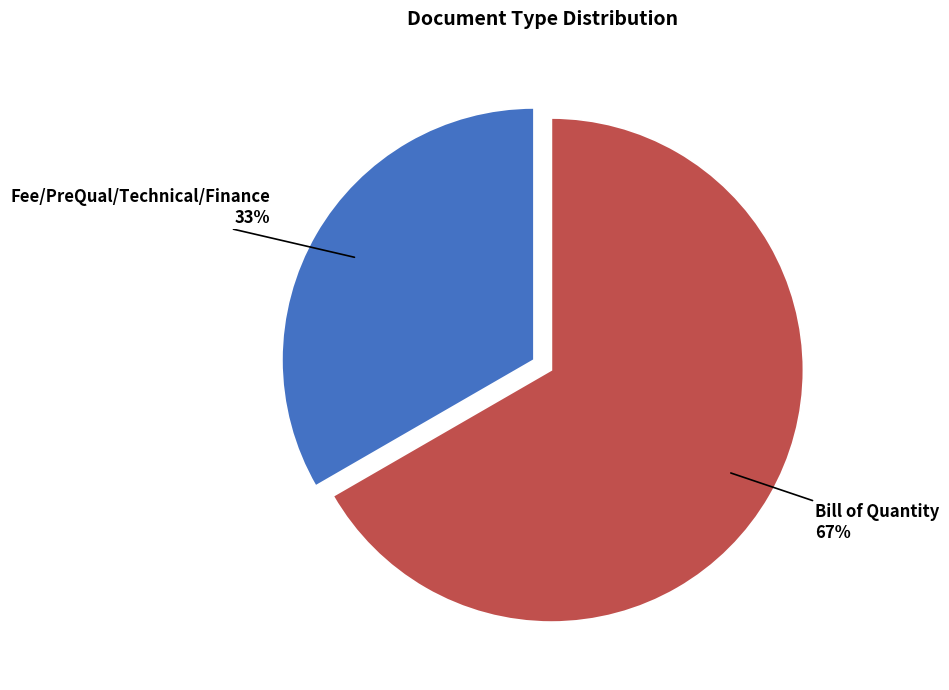

Count the number of slices in the pie.

2